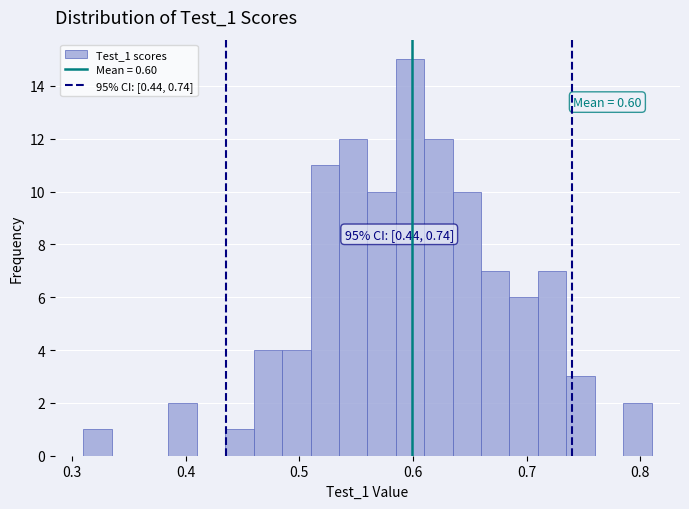

Around what value on the x-axis is the tallest bar? Give the approximate position of its centre, as read against the axis.

0.60